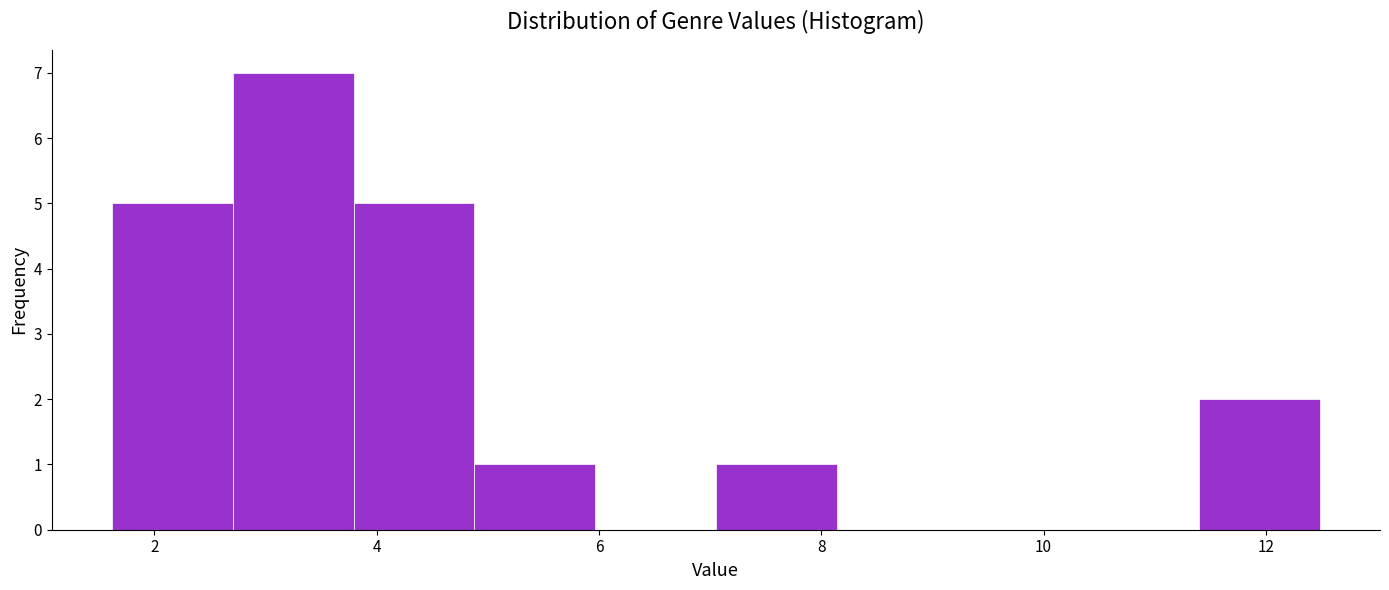

Reading left to right, list every bar in this chart as the range it spans on the x-axis followed by its height. Neither the bar edges nor the heights are printed on the chart, so give them approximately, as read against the axes.

1.6 to 2.8: 5
2.8 to 3.8: 7
3.8 to 4.8: 5
4.8 to 6.0: 1
6.0 to 7.0: 0
7.0 to 8.2: 1
8.2 to 9.2: 0
9.2 to 10.4: 0
10.4 to 11.4: 0
11.4 to 12.4: 2